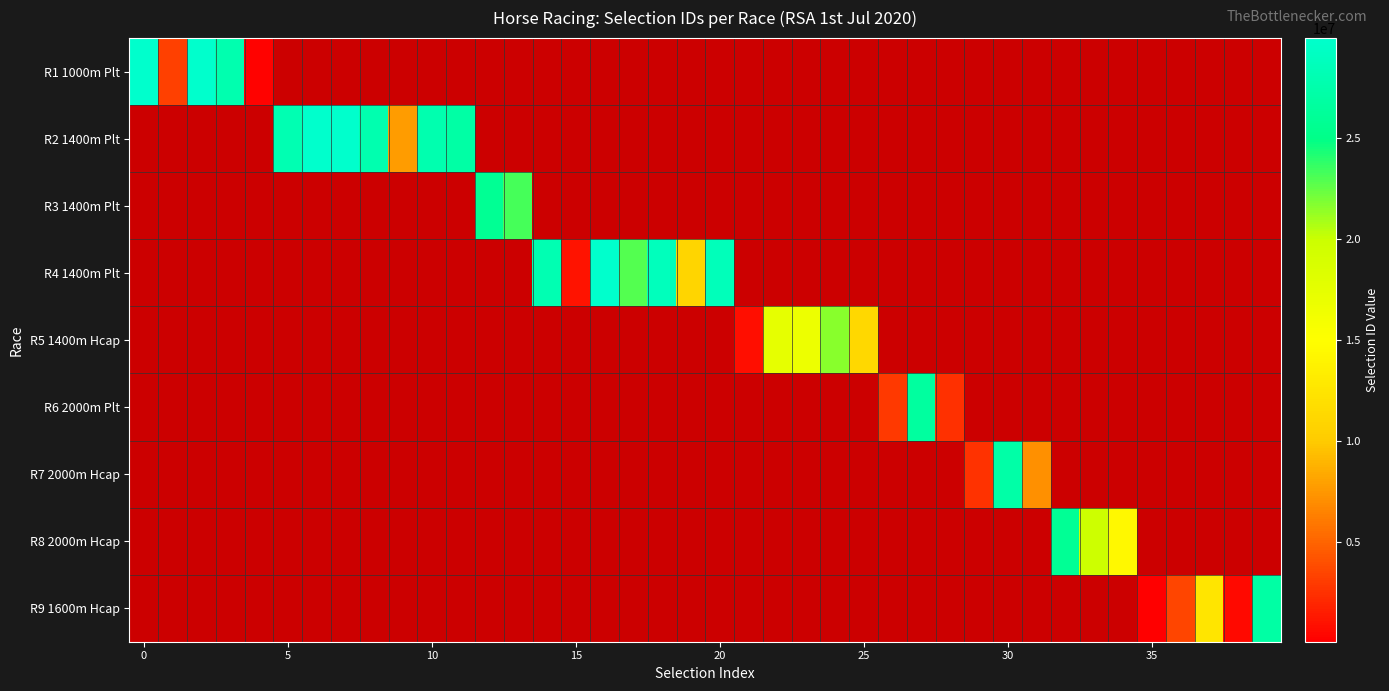

What is the smallest value displayed?

34908.0